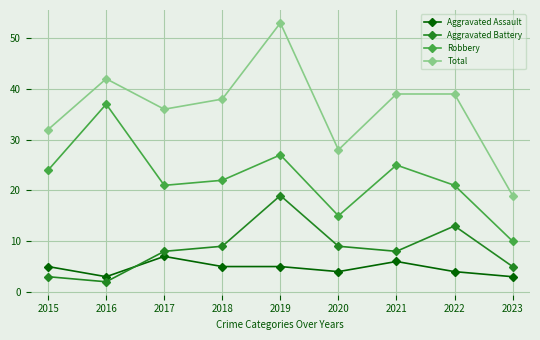

Reading right to left, transcribe all the data shown in this chart.

Aggravated Assault: 2023=3	2022=4	2021=6	2020=4	2019=5	2018=5	2017=7	2016=3	2015=5
Aggravated Battery: 2023=5	2022=13	2021=8	2020=9	2019=19	2018=9	2017=8	2016=2	2015=3
Robbery: 2023=10	2022=21	2021=25	2020=15	2019=27	2018=22	2017=21	2016=37	2015=24
Total: 2023=19	2022=39	2021=39	2020=28	2019=53	2018=38	2017=36	2016=42	2015=32